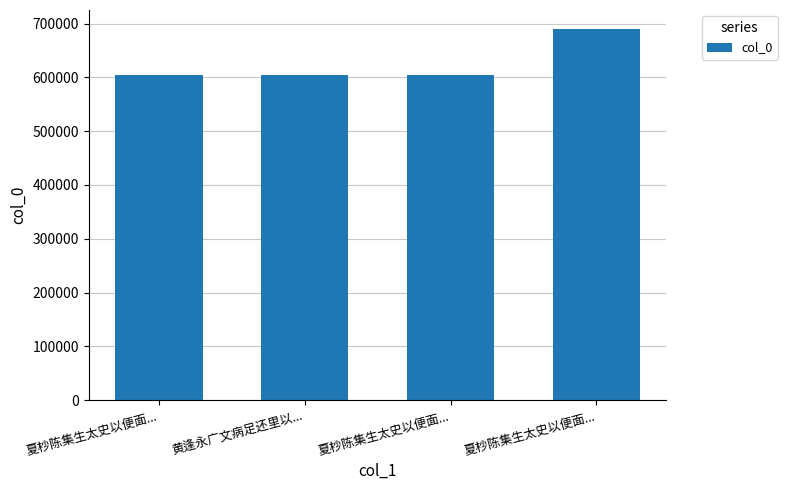

Is it true that the value at 夏杪陈集生太史以便面... is 889791?

False